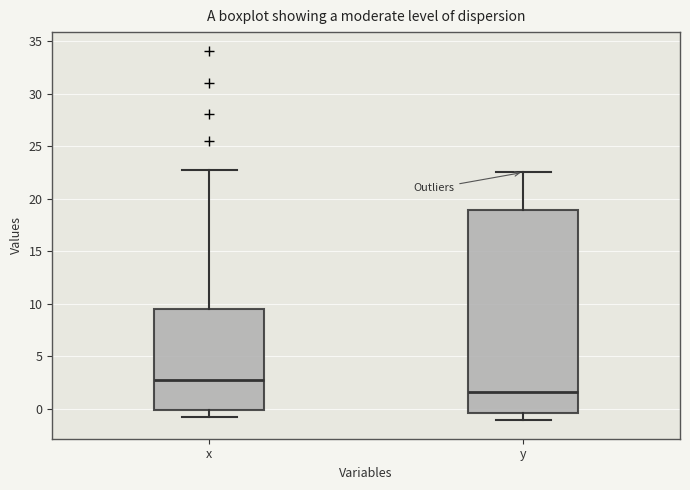

Reading left to right, read every box against the y-axis: the position of its median line, the range the box covers, and the ends of its whiskers. The values are not printed on the chart, so give them approximately, as read against the axis.

x: median 2.5, box 0.0 to 9.5, whiskers -1.0 to 22.5
y: median 1.5, box -0.5 to 19.0, whiskers -1.0 to 22.5